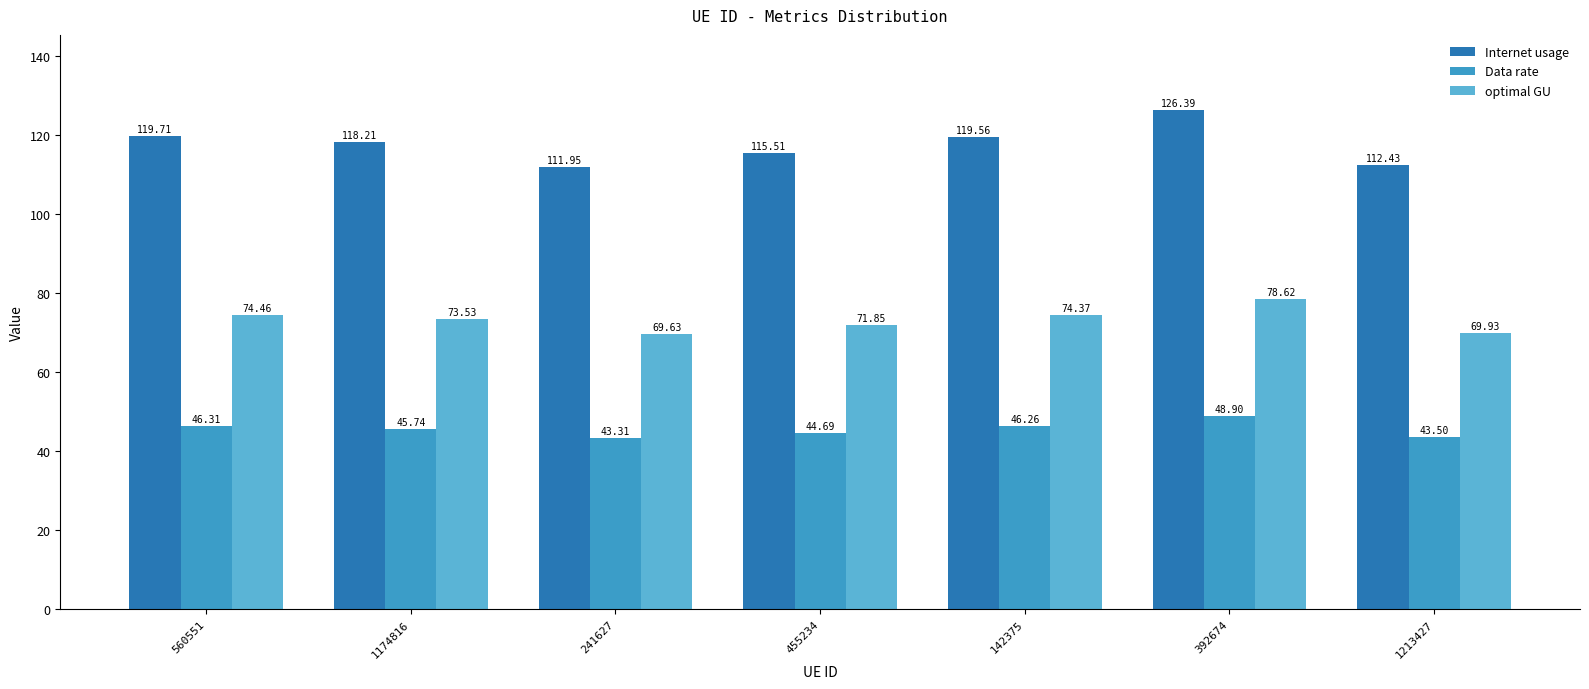

What position from the right is 560551?

7